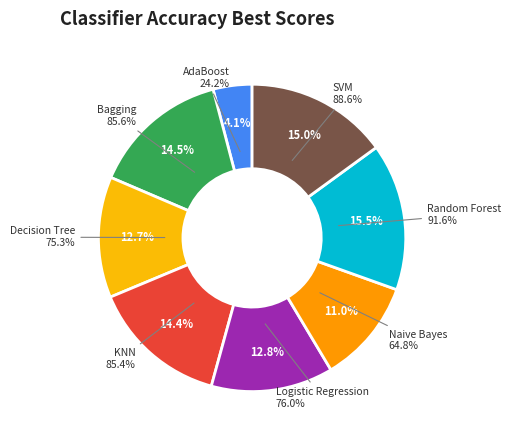

What portion of the pie excludes KNN?

85.6%